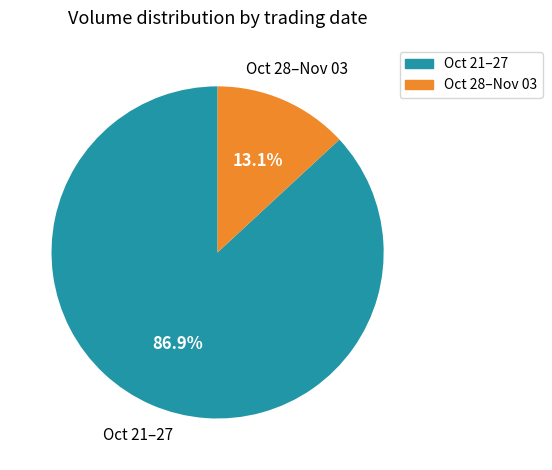

To the nearest percent, what is the difference between the largest and smallest slice percentages?

74%